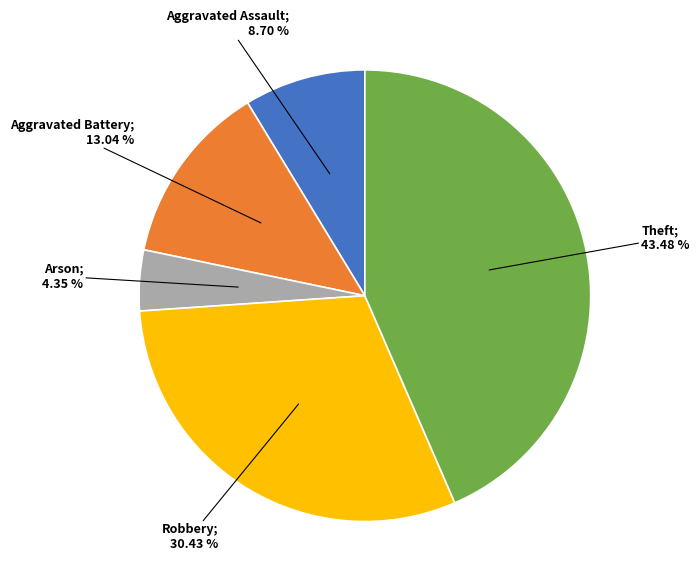

Is there any slice that represents more than half of the pie?

No